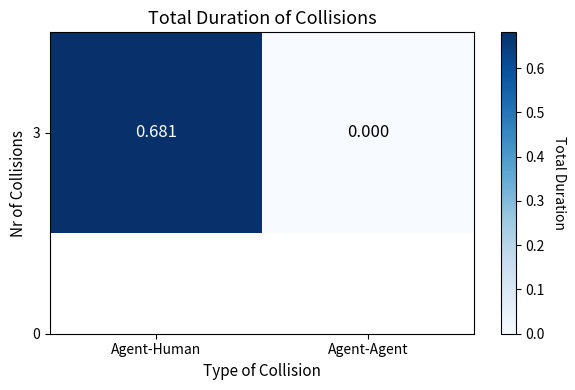

What is the sum of the values at Agent-Agent and Agent-Human?

0.7